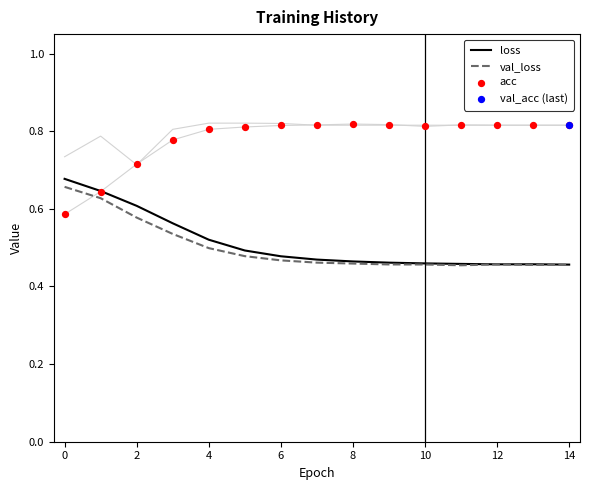

Is the value of acc at −2 greater than the value of val_loss at 8?

Yes